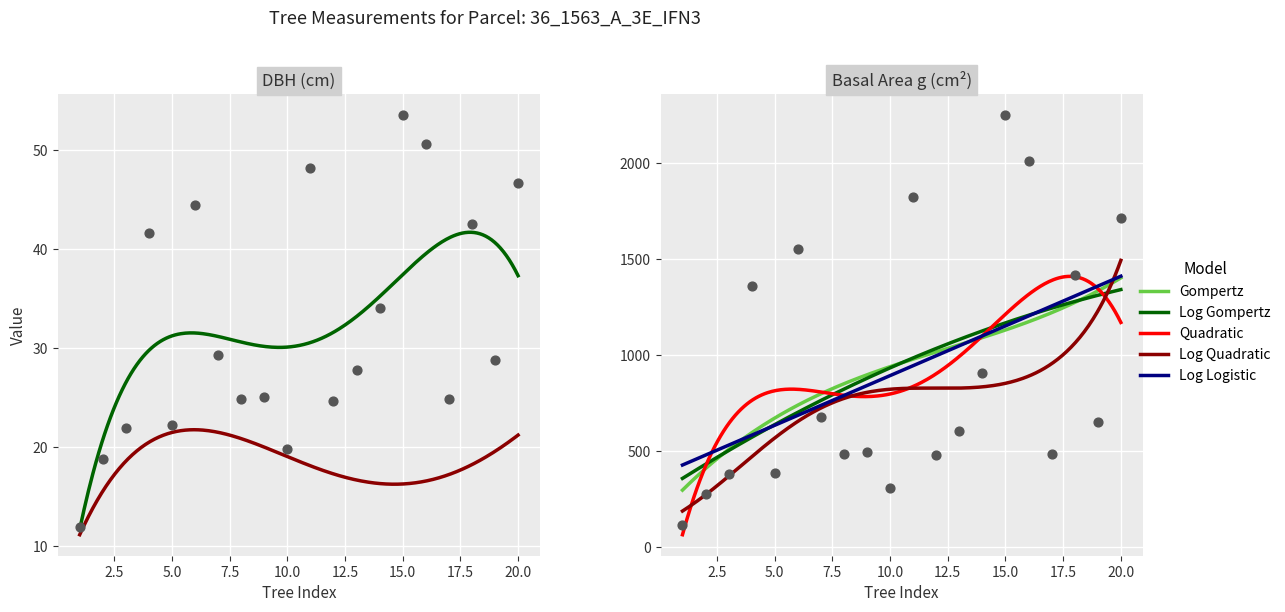

Is the value of g at 5 greater than the value of dbh at 13?

Yes